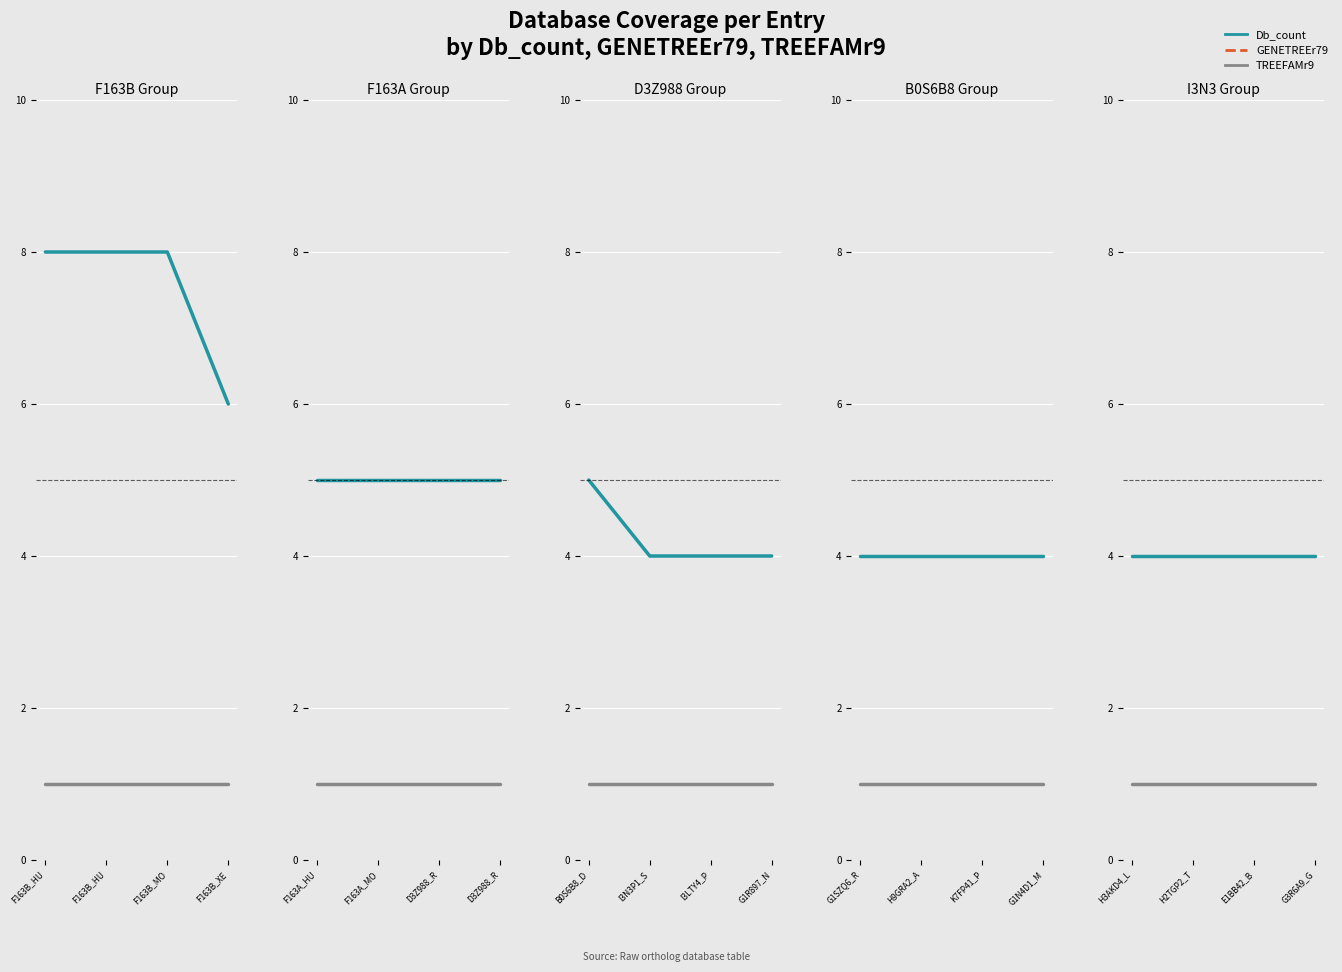

At which category is the sum across all series the highest?

H3AKD4_L